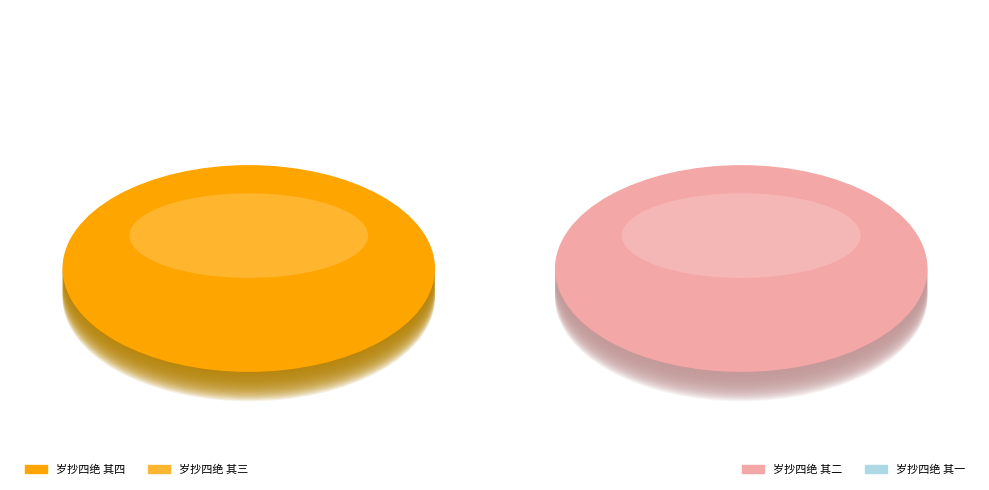

What is the largest slice in the pie chart?

岁抄四绝 其四